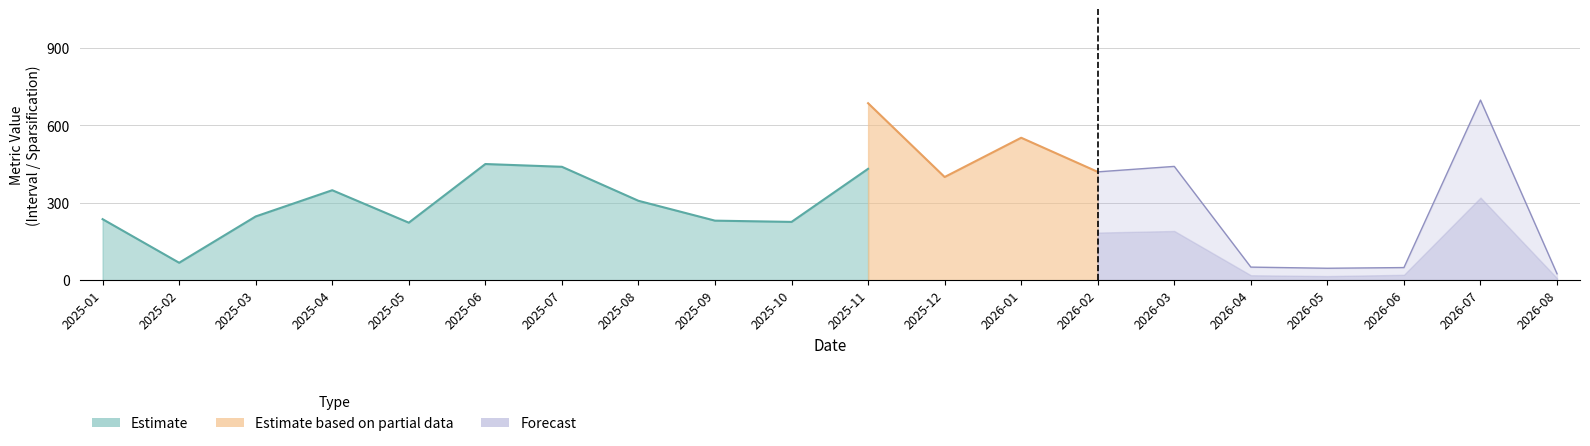

True or false: Interval_Score and Area_Under_Sparsification intersect in this chart.

False